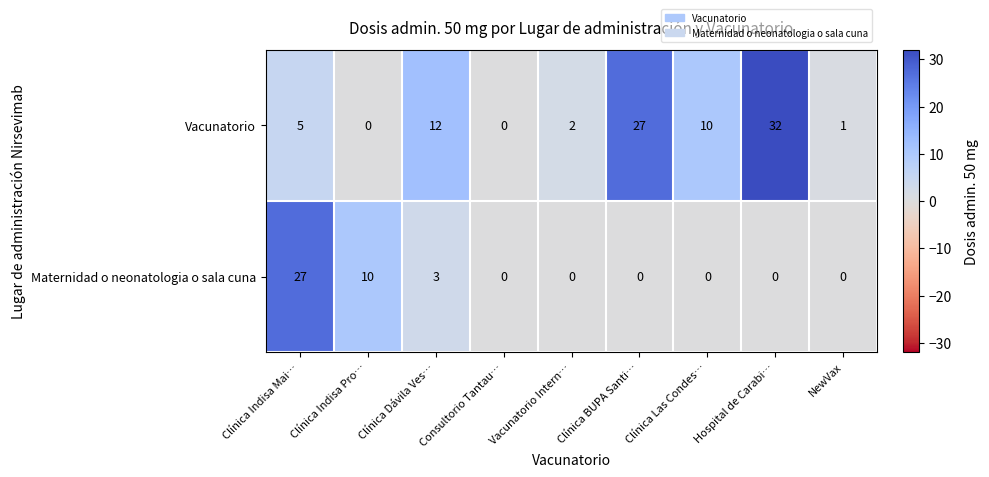

Rank the series at Clínica Las Condes… from highest to lowest value.

Vacunatorio, Maternidad o neonatologia o sala cuna